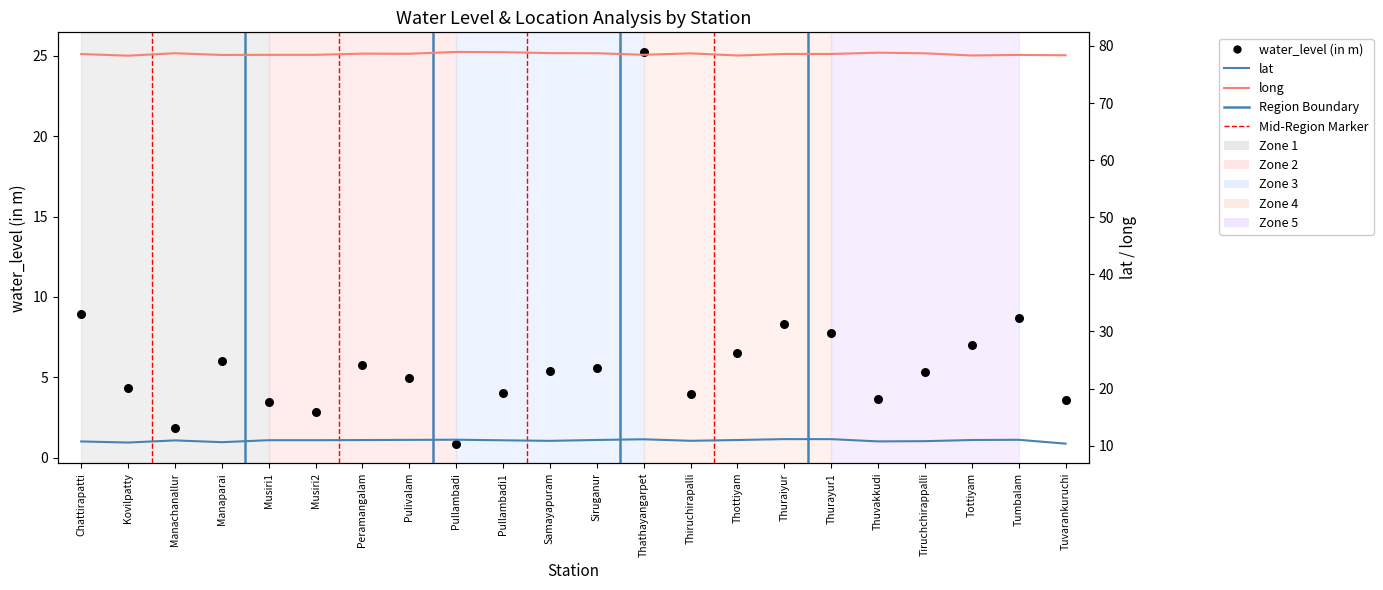

Which series has the largest total across all categories?

long